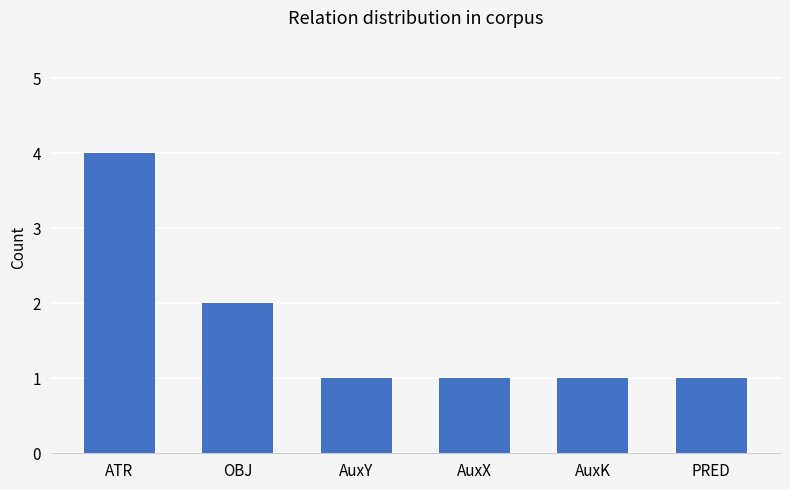

What is the difference between the maximum and minimum values?

3